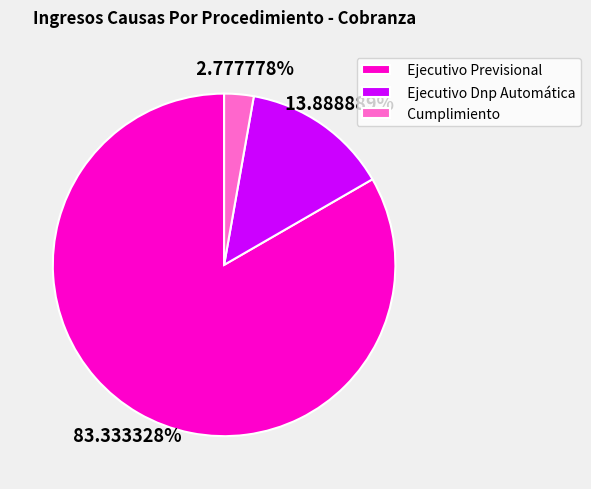

Is it true that Ejecutivo Previsional is 74% of the pie?

False